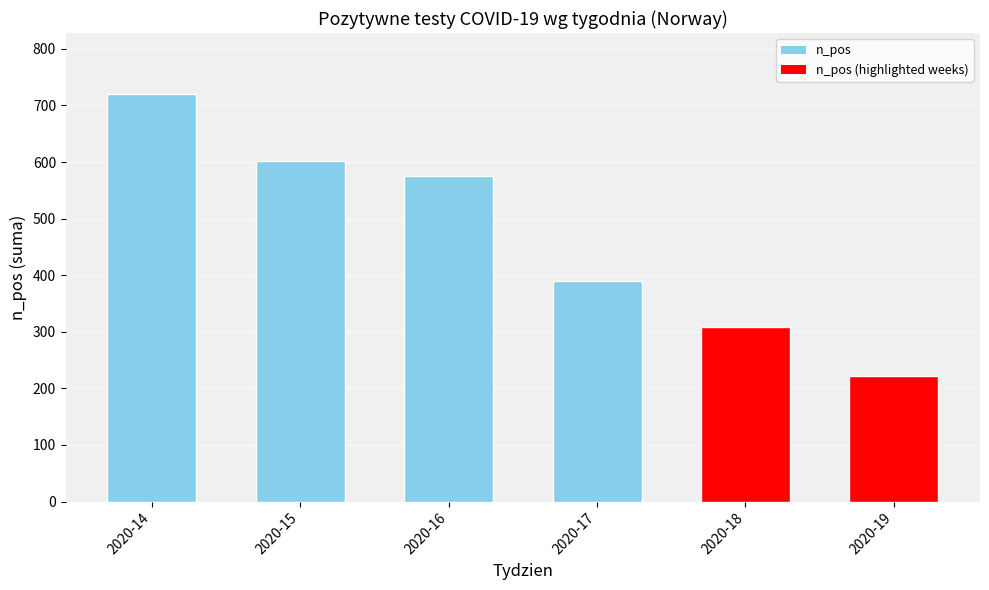

How many distinct data groups are displayed?

1